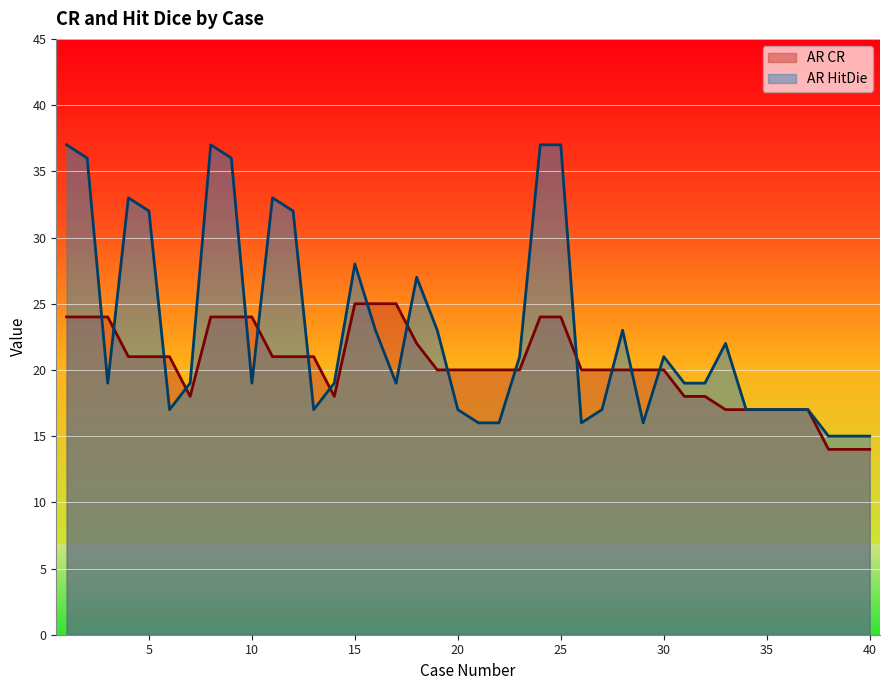

What is the smallest value displayed?

14